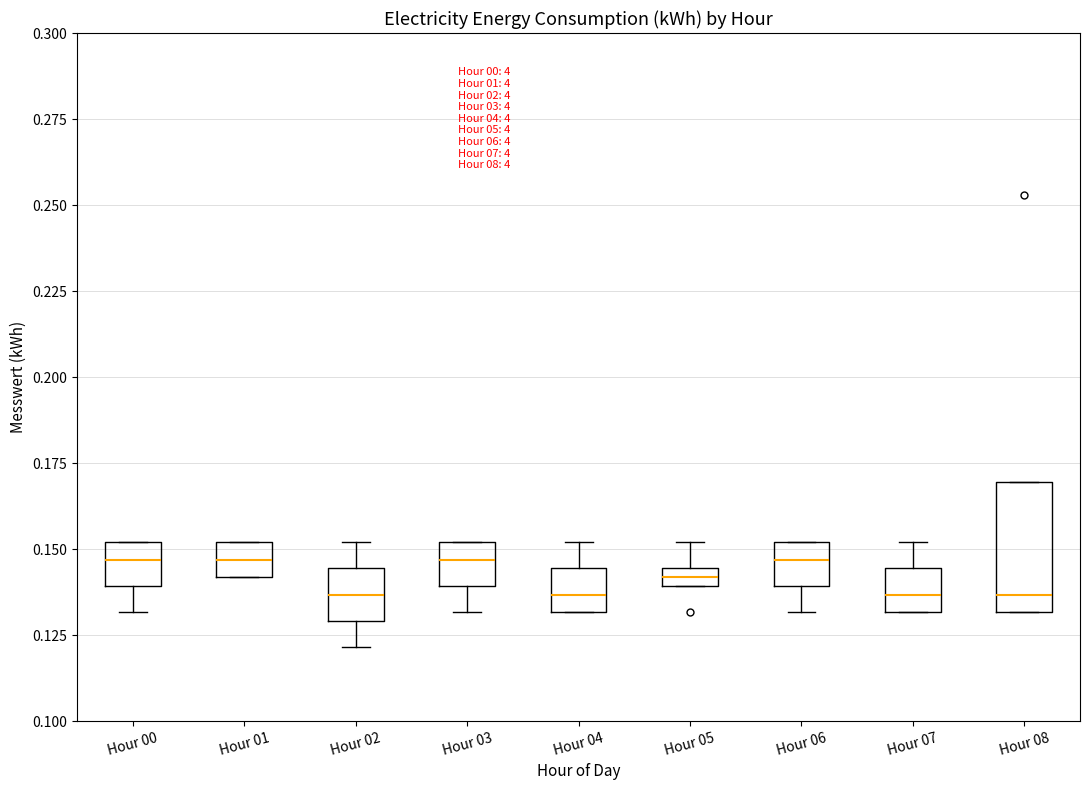

Comparing the boxes themselves (not the whiskers), which one is the tallest?

Hour 08